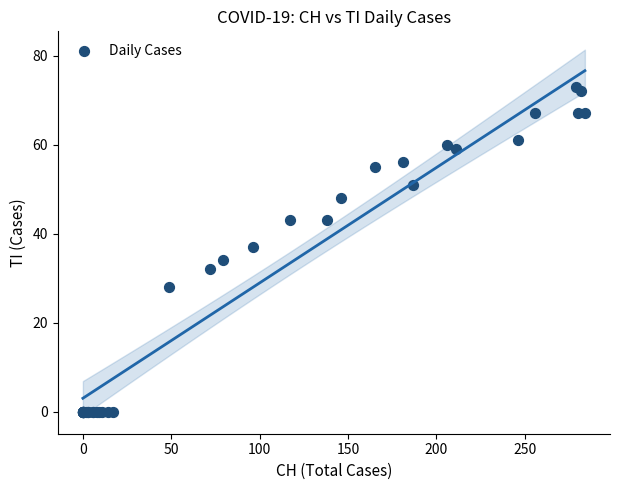

What Y value in the scatter plot is closest to 36?

37